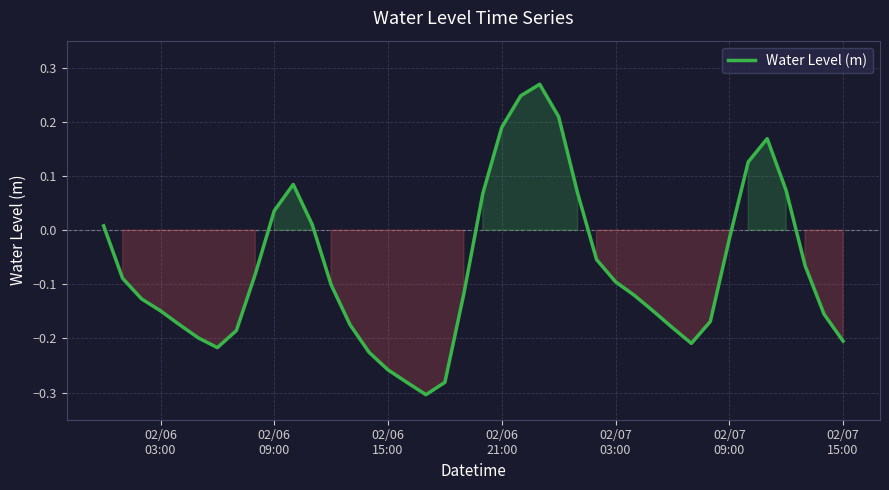

What is the difference between the maximum and minimum values?

0.6